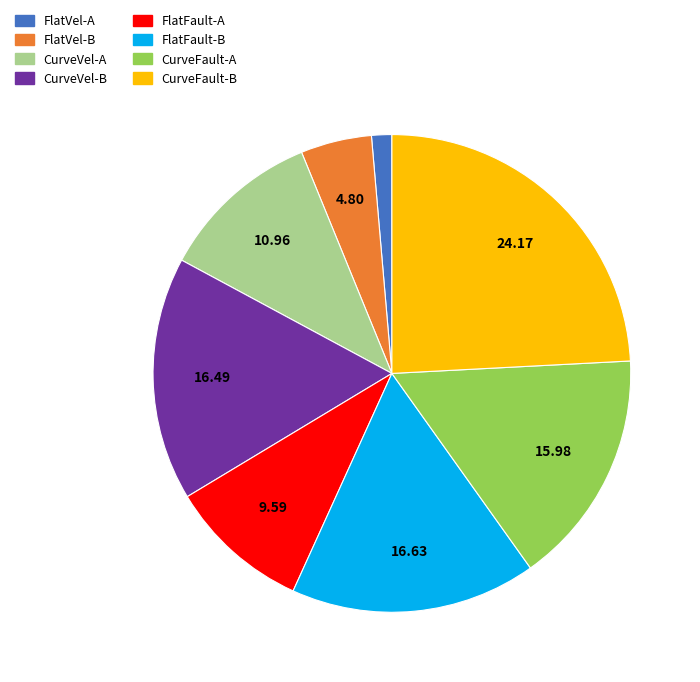

Combined, do FlatVel-B and CurveFault-A account for over 50%?

No